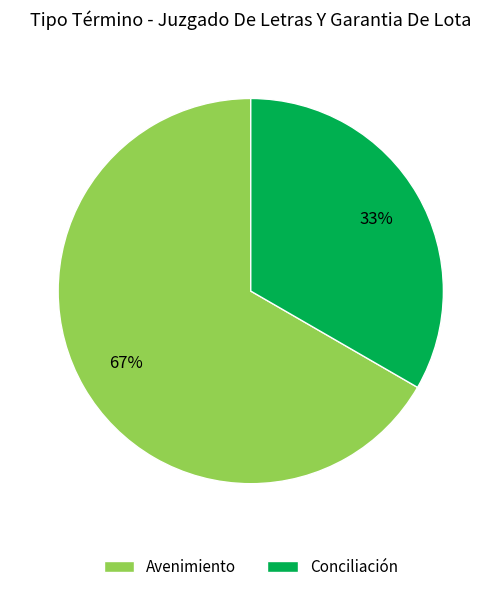

Which category has the smallest portion of the pie?

Conciliación